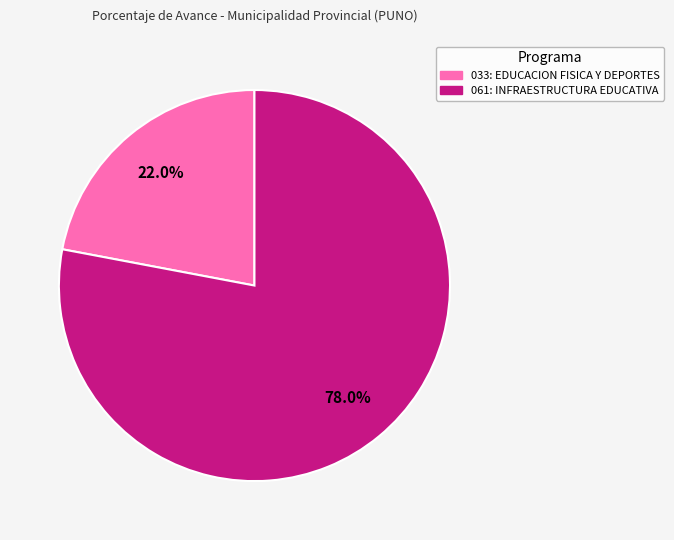

Is there a majority slice in this chart?

Yes